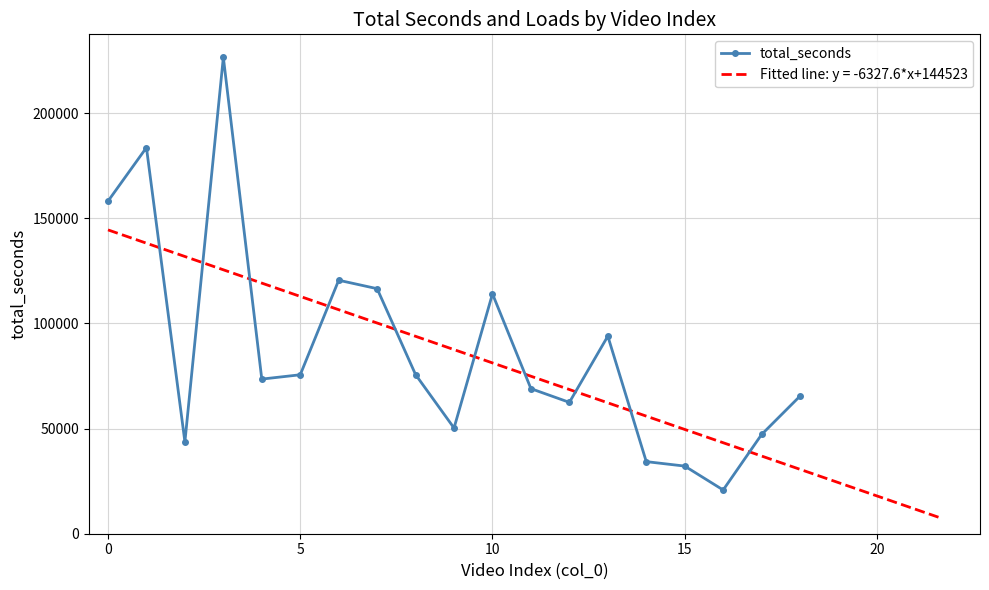

What is the value of the 4th point from the left?

226607